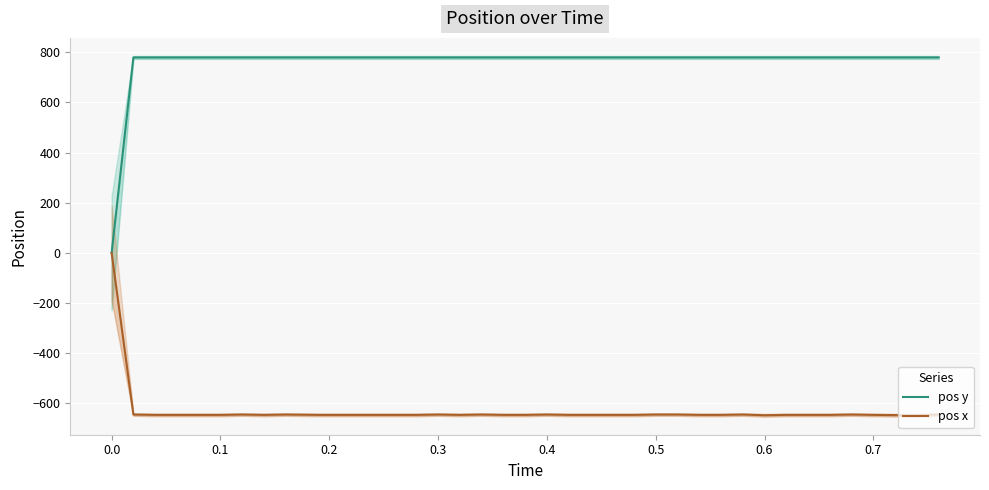

Which series has the widest spread of values?

pos y